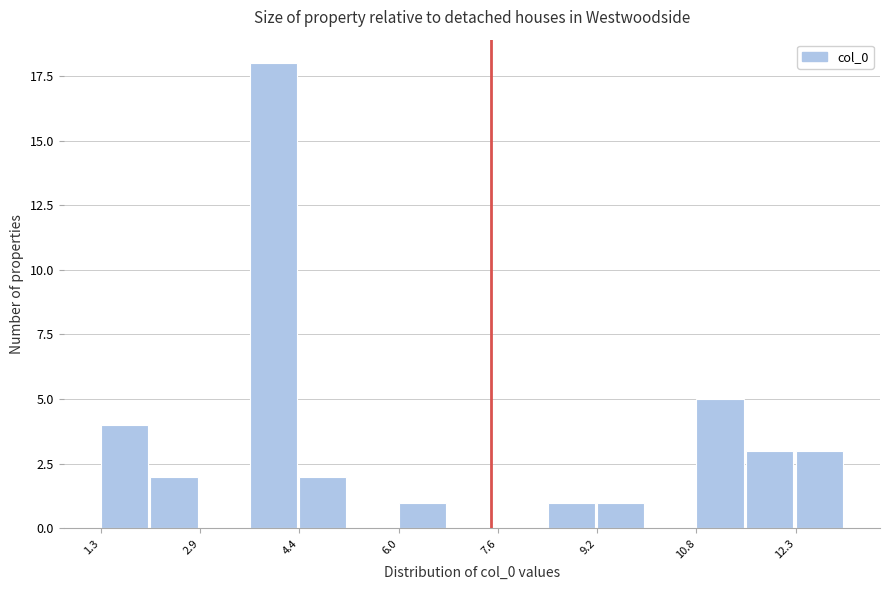

Around what value on the x-axis is the tallest bar? Give the approximate position of its centre, as read against the axis.

4.0